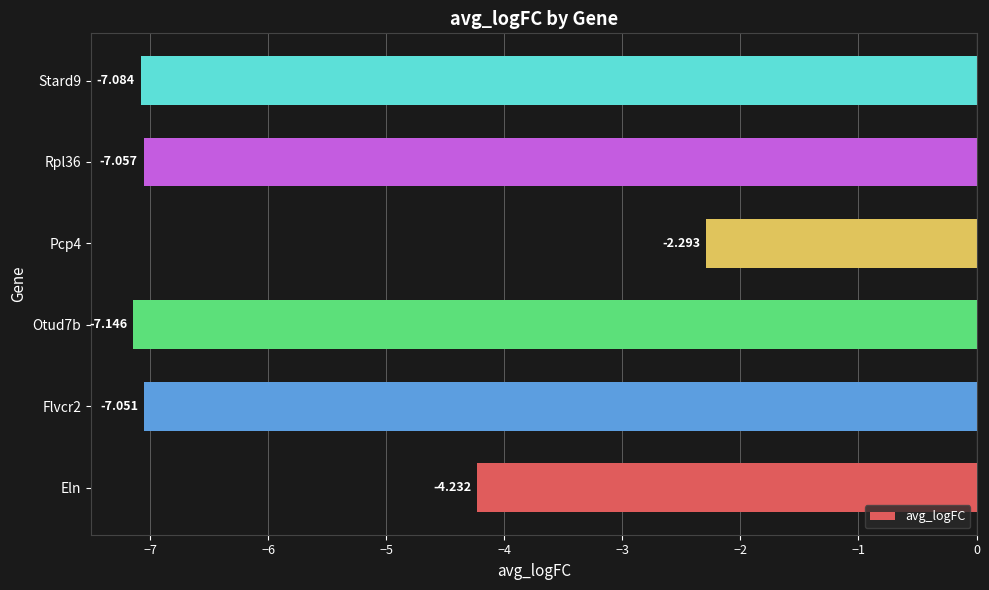

At which category does the chart reach its peak across all series?

Pcp4